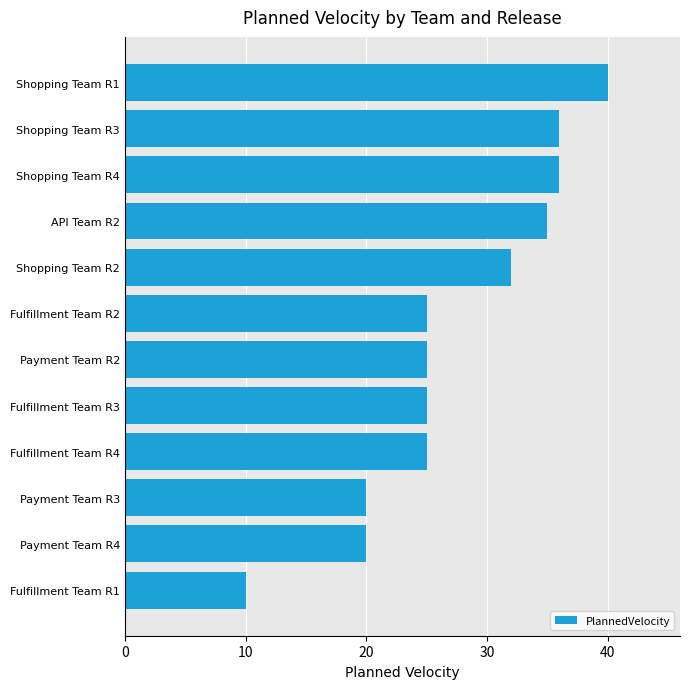

The chart shows a value of 36 at Shopping Team R4. True or false?

True